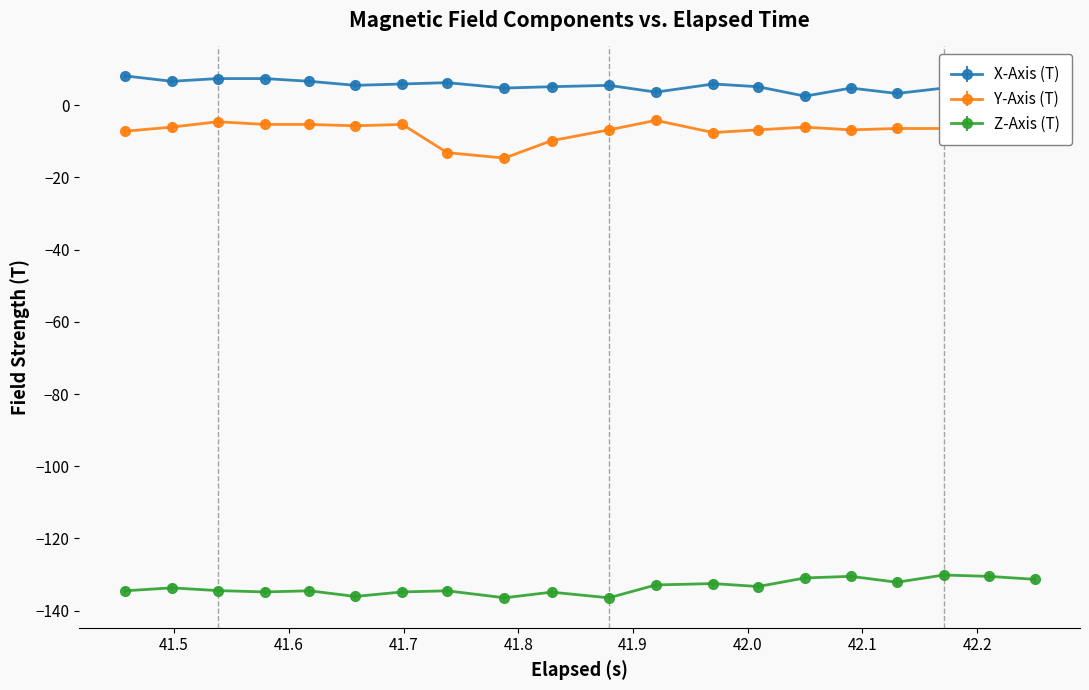

True or false: Z-Axis (T) and Y-Axis (T) intersect in this chart.

False